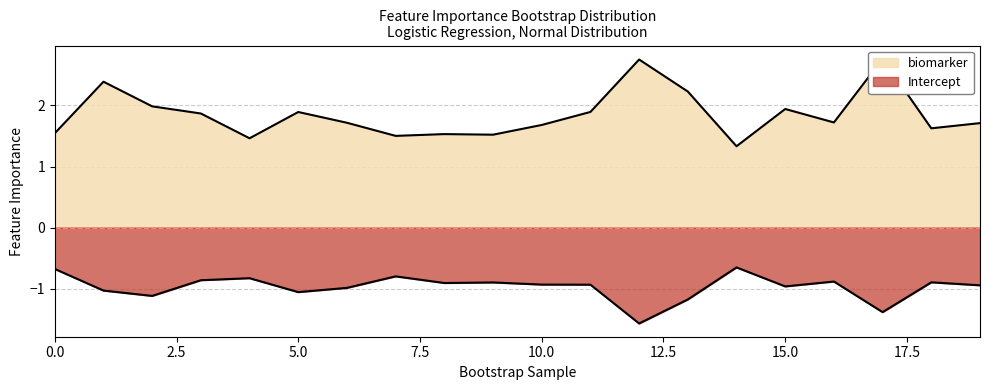

Reading left to right, transcribe all the data shown in this chart.

biomarker: 1.5	2.4	2.0	1.9	1.5	1.9	1.7	1.5	1.5	1.5	1.7	1.9	2.8	2.2	1.3	1.9	1.7	2.8	1.6	1.7
Intercept: -0.7	-1.0	-1.1	-0.9	-0.8	-1.1	-1.0	-0.8	-0.9	-0.9	-0.9	-0.9	-1.6	-1.2	-0.7	-1.0	-0.9	-1.4	-0.9	-0.9